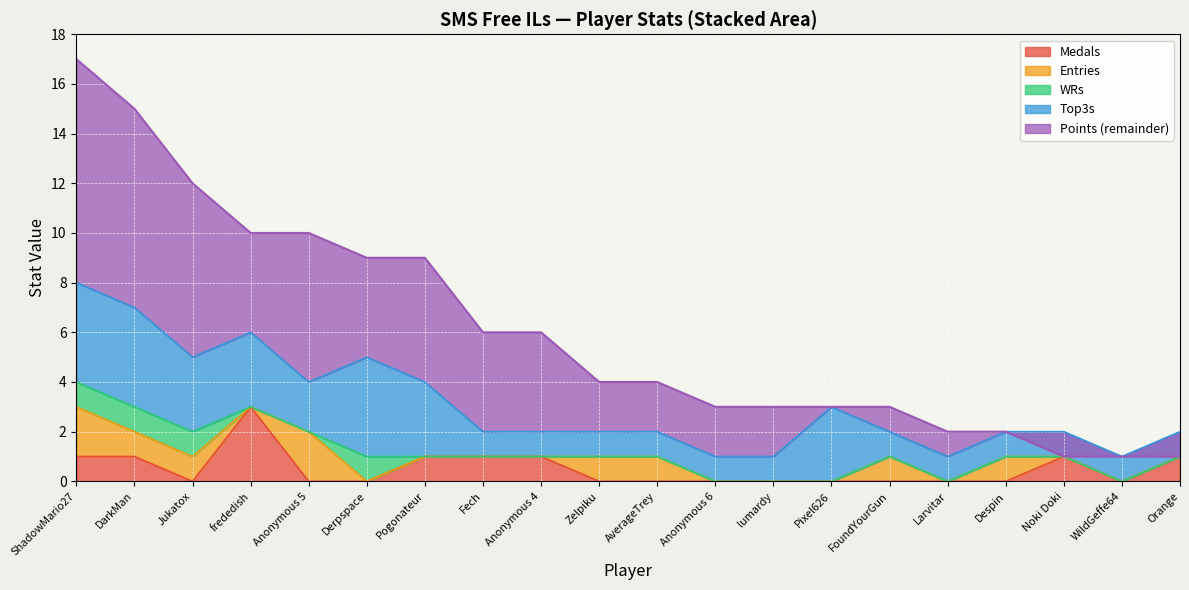

What is the total value across all series at lumardy?

4